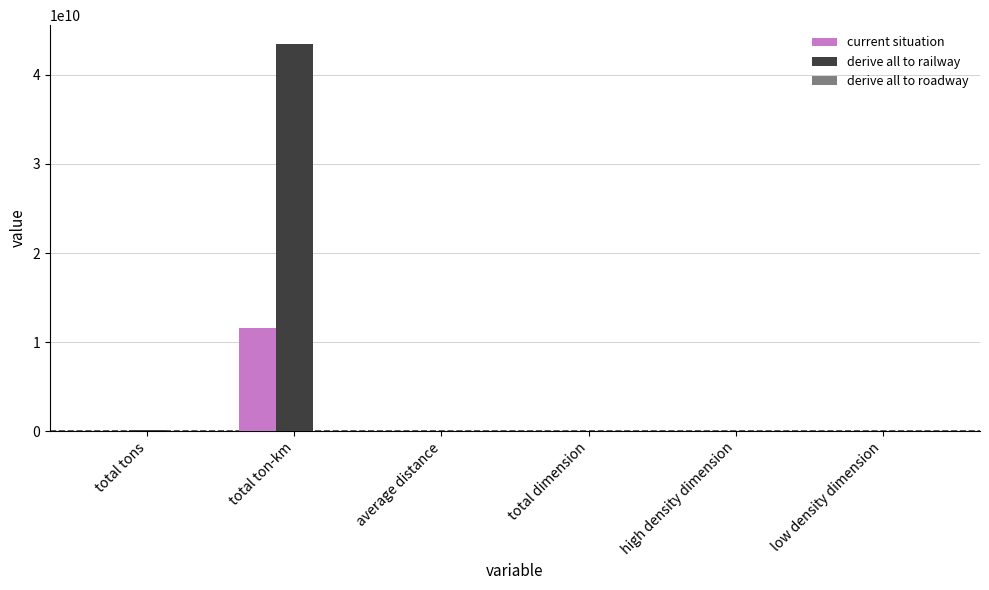

How many groups of bars are there?

6